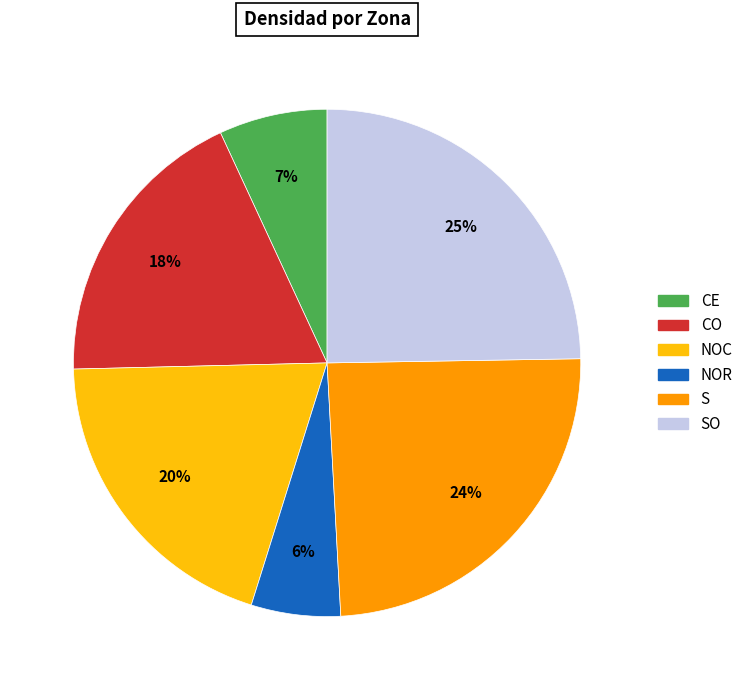

Does any single category account for the majority?

No